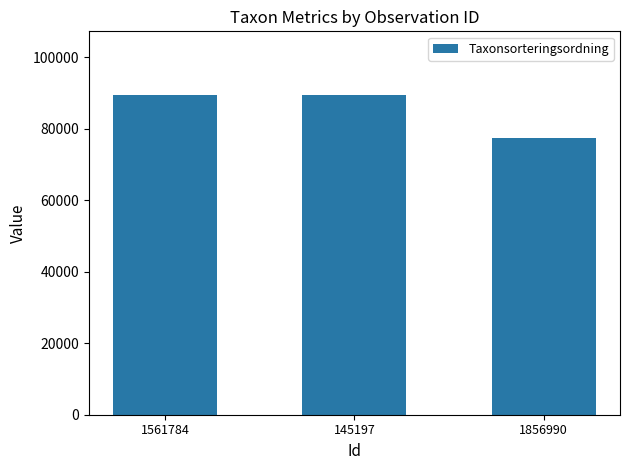

The value at 145197 is 119183. True or false?

False